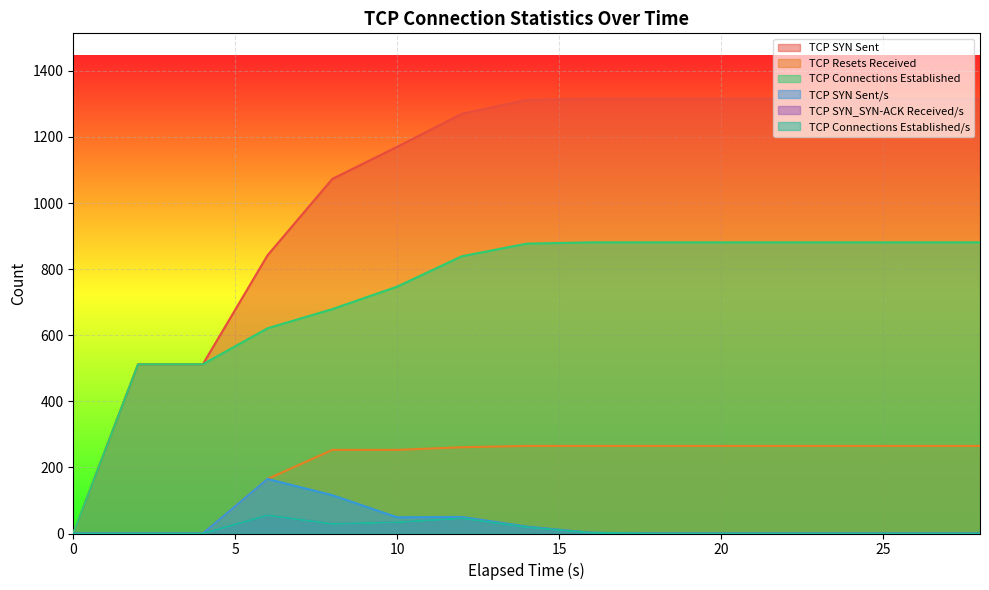

True or false: TCP SYN Sent/s and TCP Resets Received intersect in this chart.

False